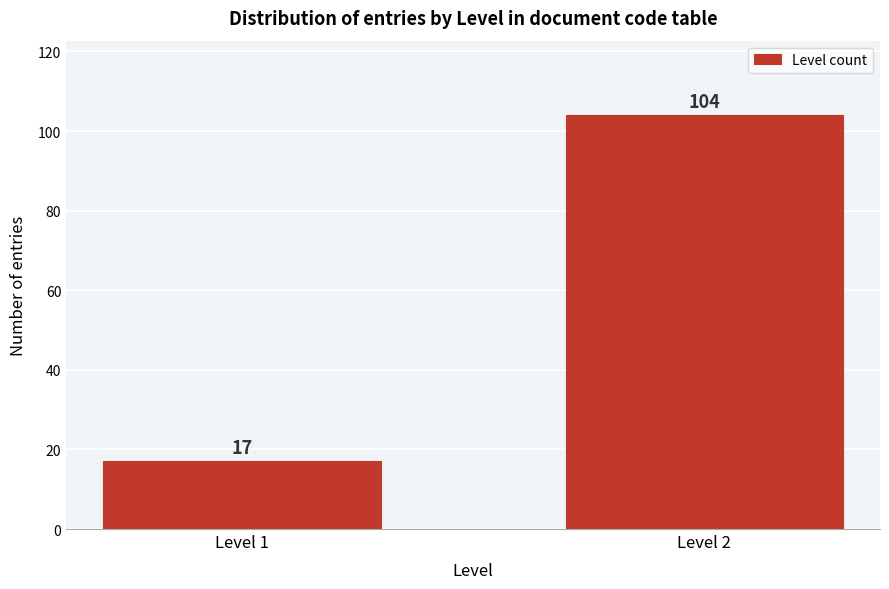

Reading left to right, extract all data points from this chart.

Level 1=17	Level 2=104